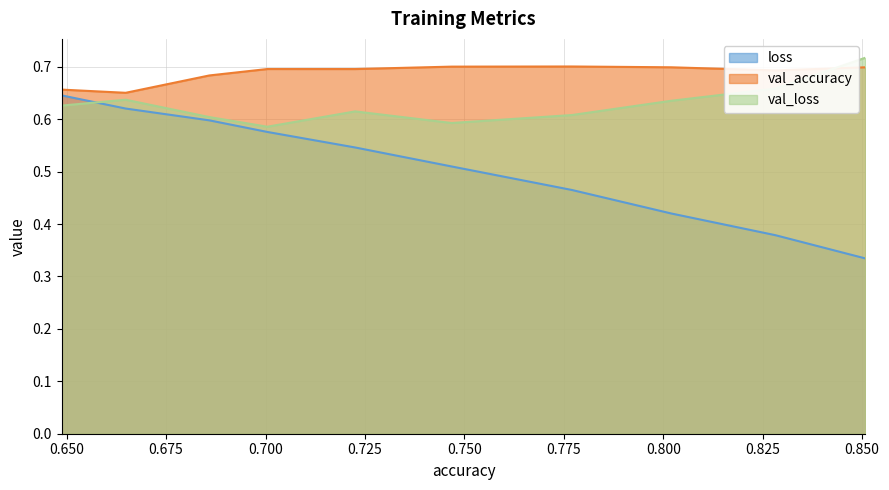

Between 0.6858749389648438 and 0.7225452661514282, which series saw the biggest shift?

loss